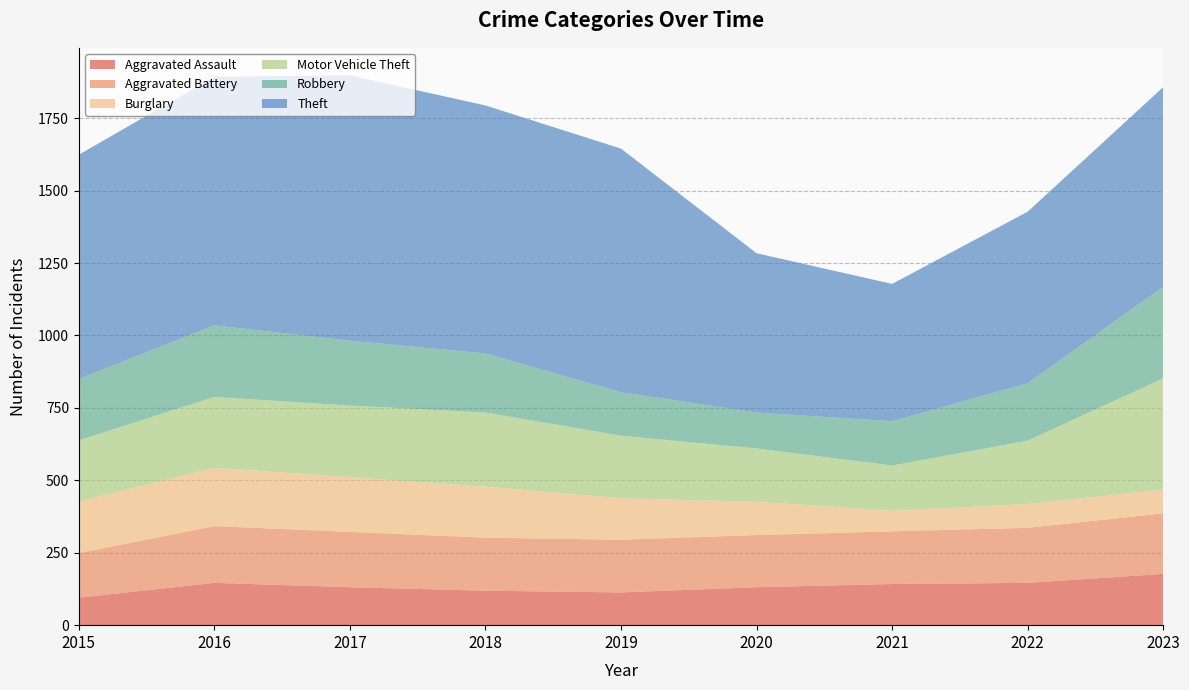

Reading left to right, transcribe all the data shown in this chart.

Aggravated Assault: 95	146	131	119	113	131	142	146	177
Aggravated Battery: 154	196	191	183	182	180	182	190	209
Burglary: 178	201	189	176	143	115	71	82	82
Motor Vehicle Theft: 211	245	247	256	216	184	156	219	384
Robbery: 212	247	224	204	150	124	153	198	316
Theft: 774	858	916	856	841	550	474	592	689